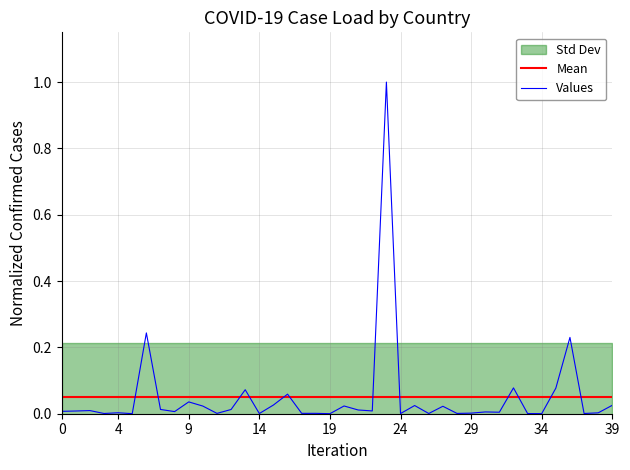

What is the average value of the Mean series?

0.1